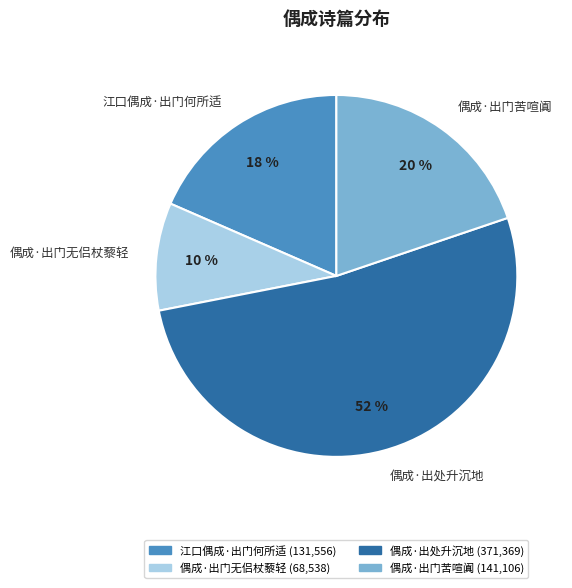

To the nearest percent, what is the difference between the 偶成·出门无侣杖藜轻 and 偶成·出处升沉地 slice percentages?

42%